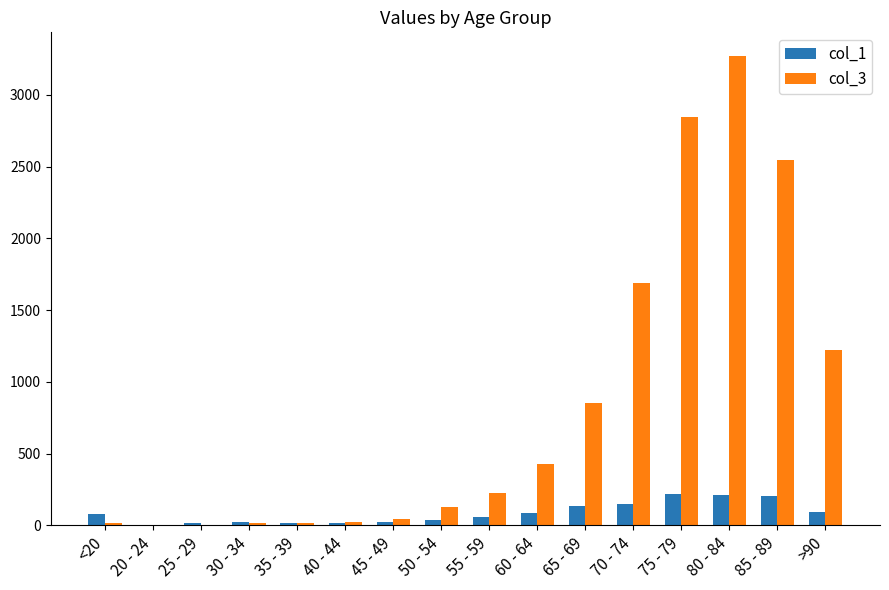

At which category is the sum across all series the highest?

80 - 84